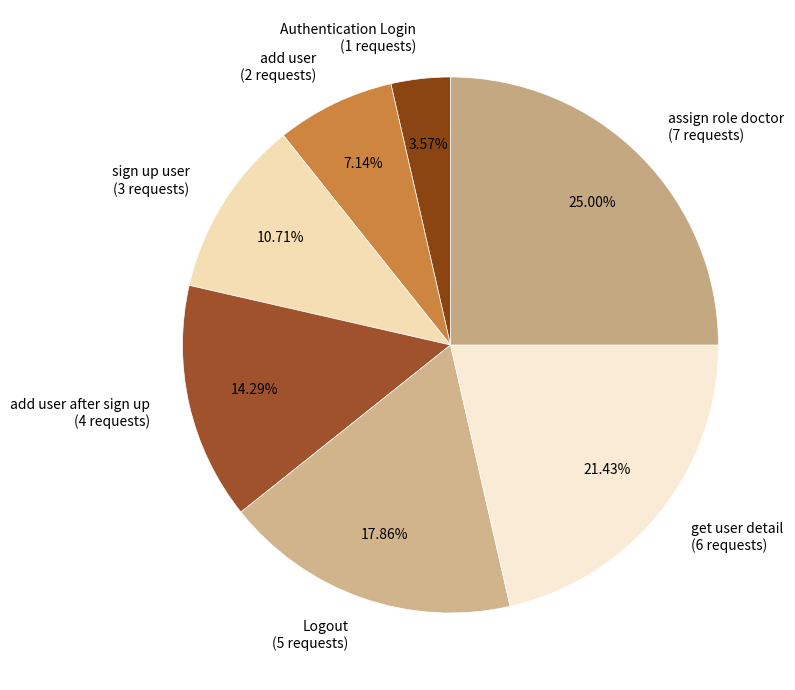

What is the ratio of the value at add user after sign up (4 requests) to the value at assign role doctor (7 requests)?

0.6